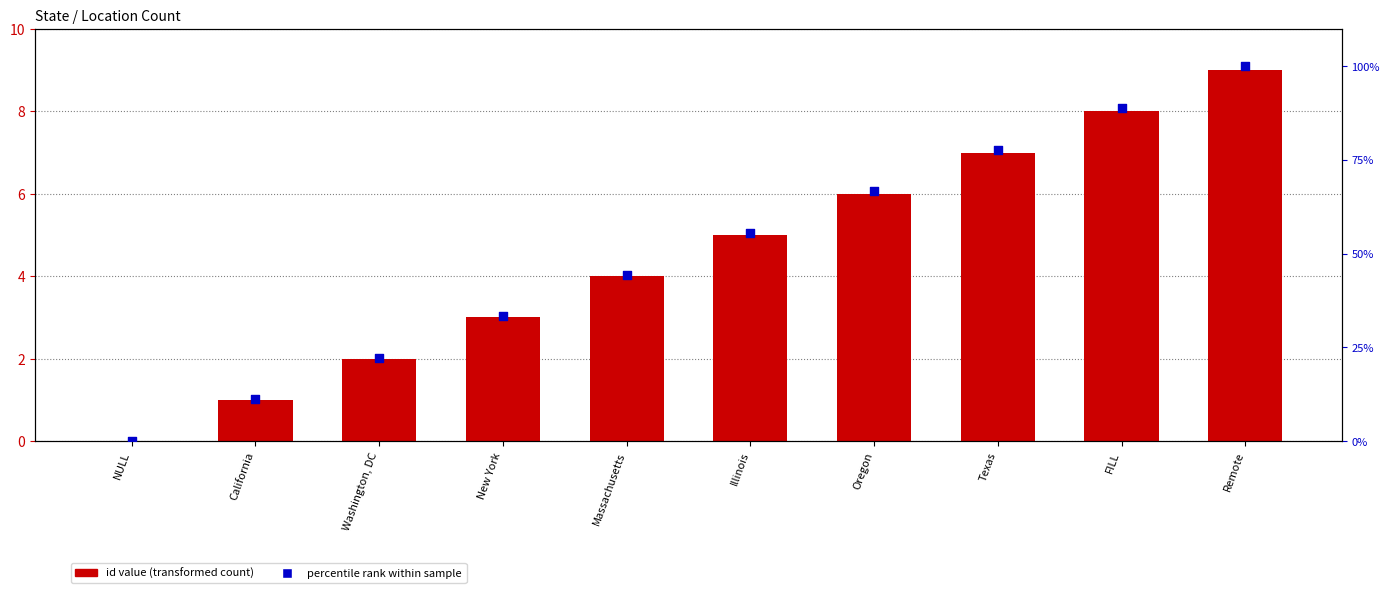

At which category is the sum across all series the highest?

Remote